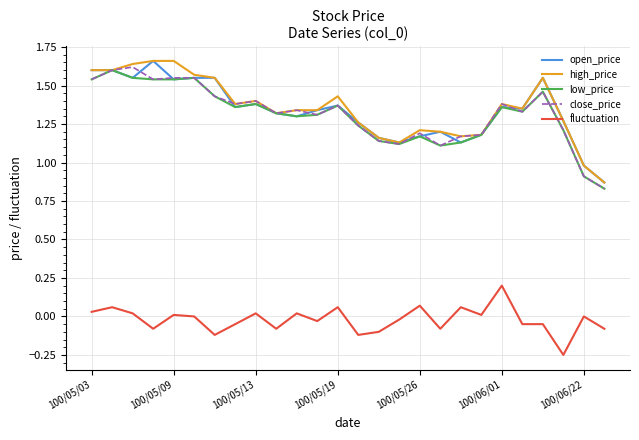

True or false: fluctuation and close_price cross at least once.

False